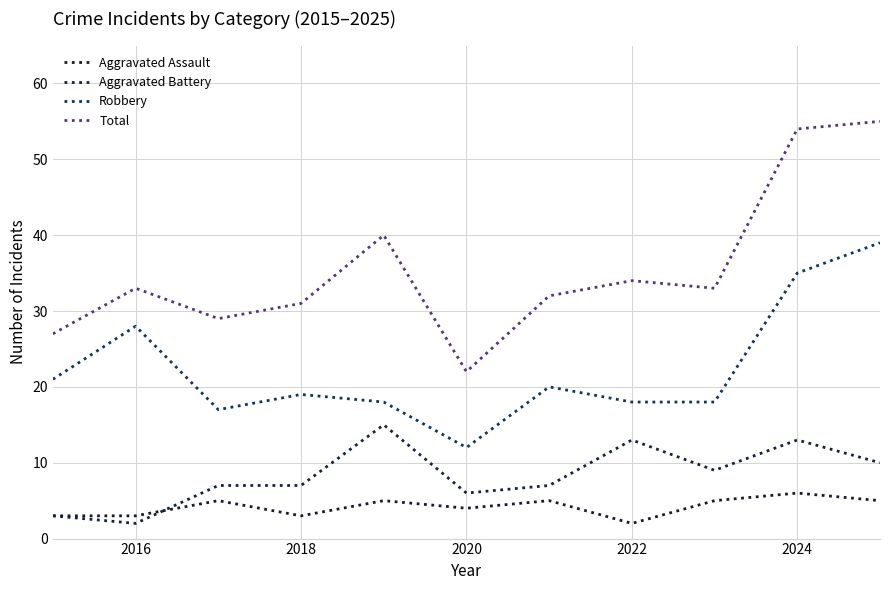

What are all the series names shown in the legend?

Aggravated Assault, Aggravated Battery, Robbery, Total